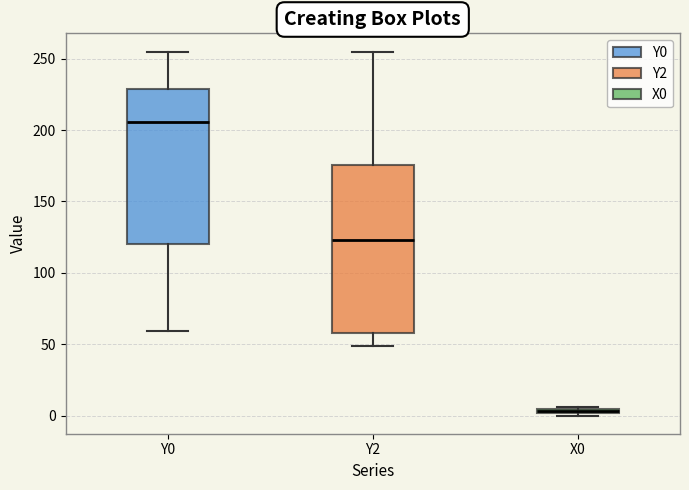

Which box has the lowest median line?

X0